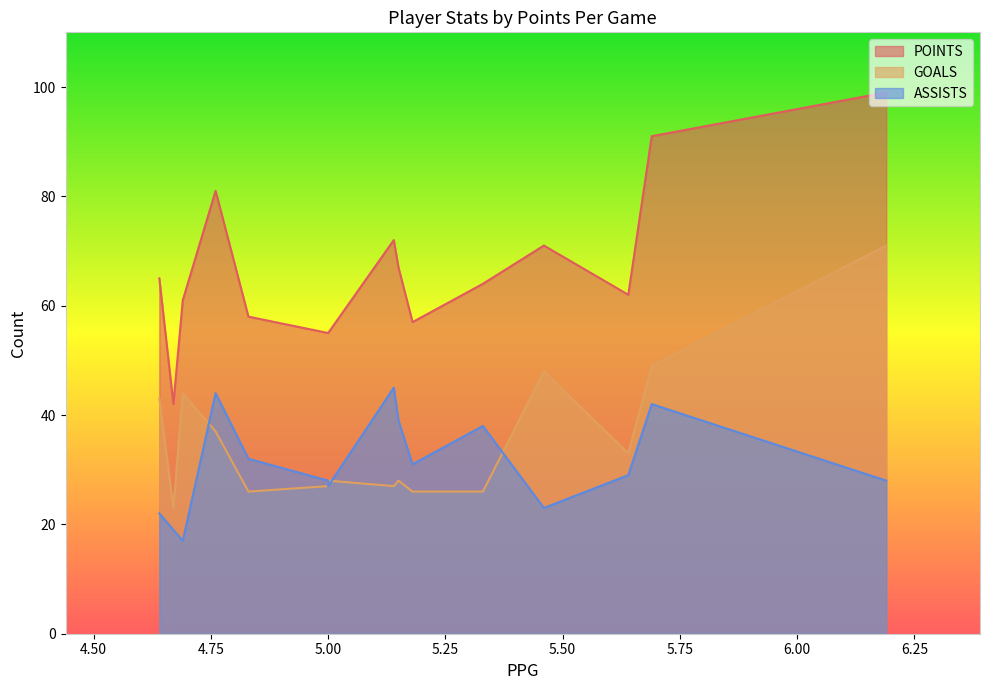

What is the greatest value displayed?

99